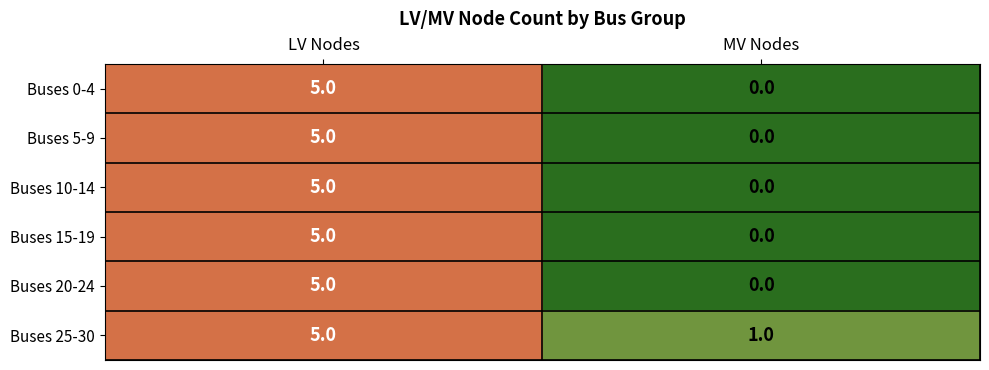

Is it true that Buses 20-24 equals 5 at LV Nodes?

True